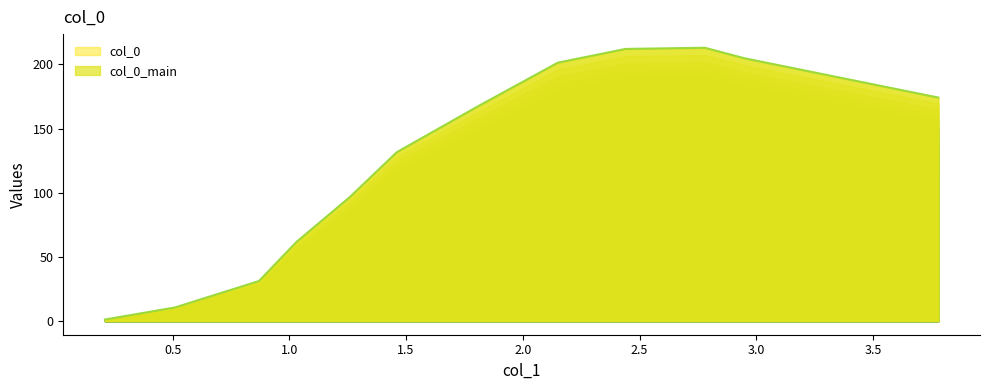

Does the chart display data point markers on the line(s)?

No